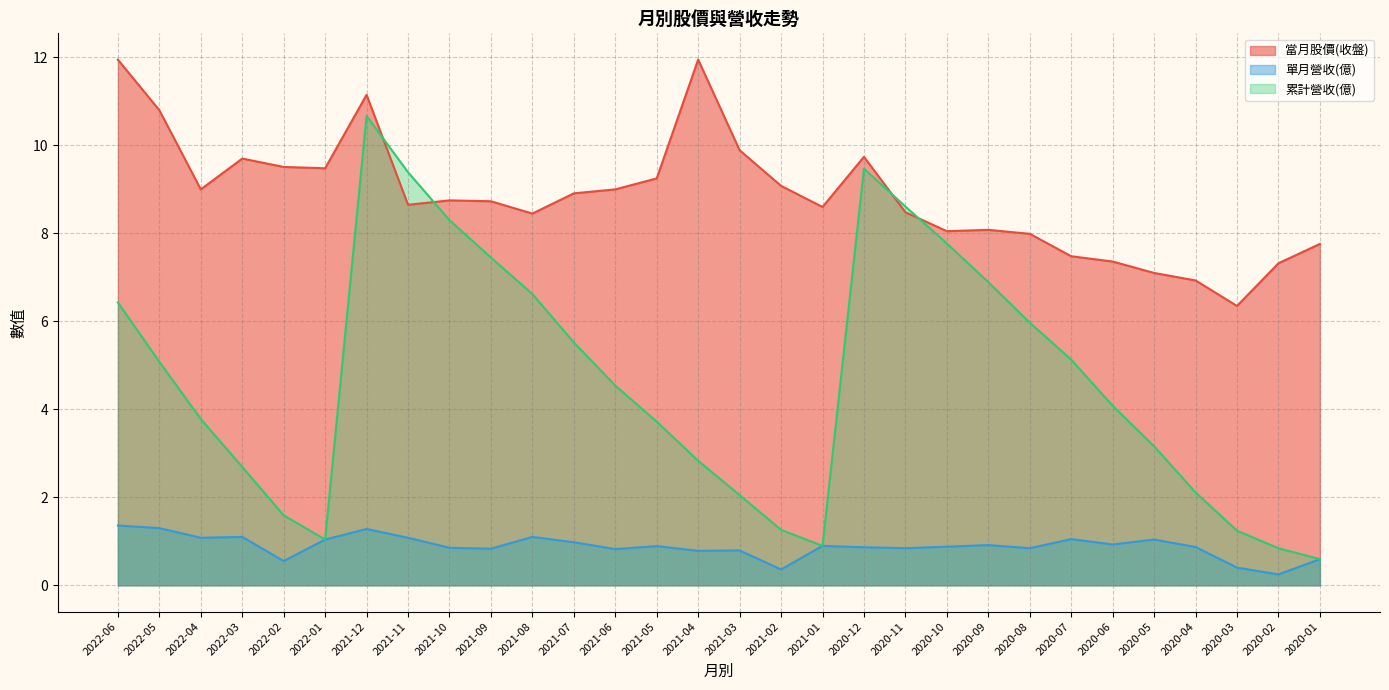

Which series has the widest spread of values?

累計營收(億)